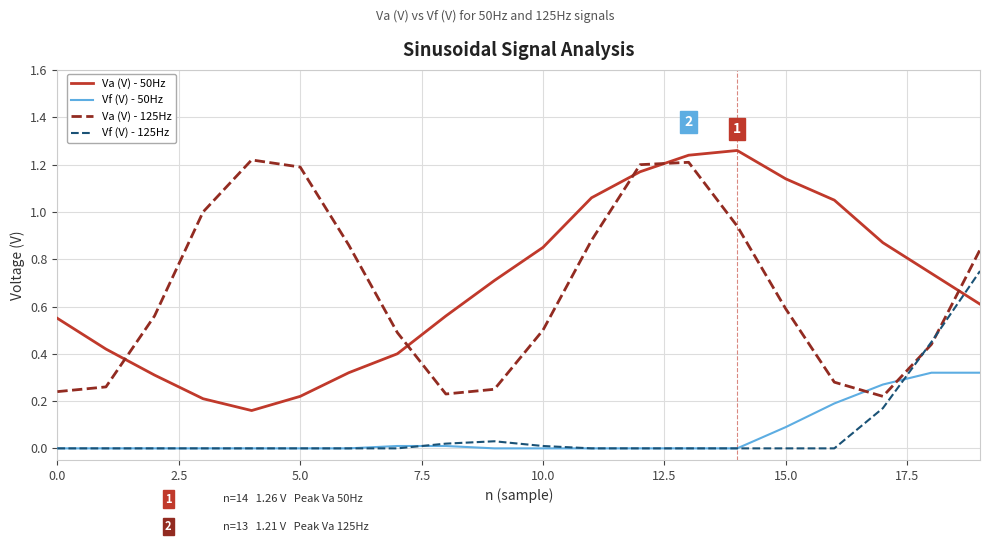

How many times do Va (V) - 50Hz and Vf (V) - 125Hz cross each other?

1